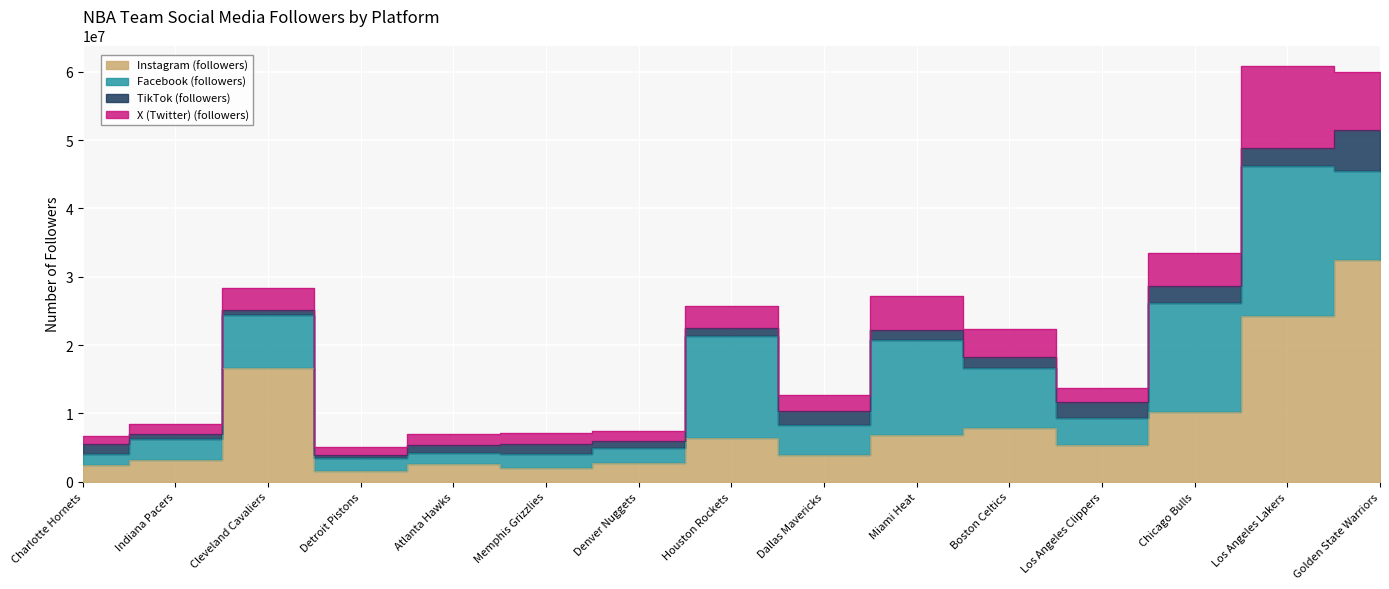

At which label does Instagram (followers) reach its peak?

Golden State Warriors